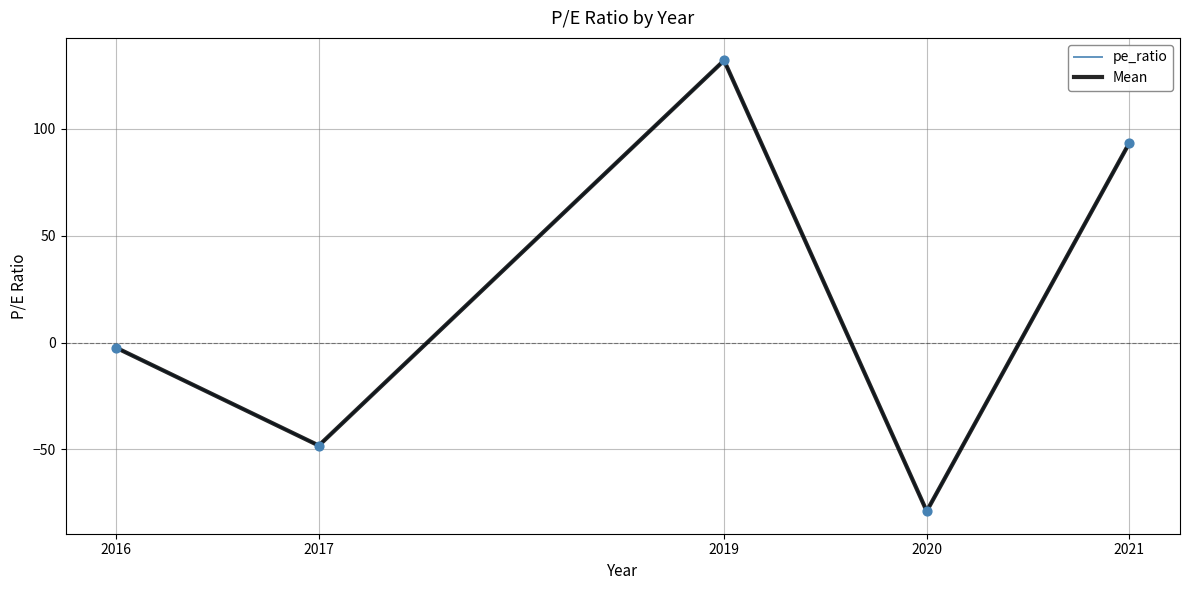

Which series has the largest total across all categories?

pe_ratio